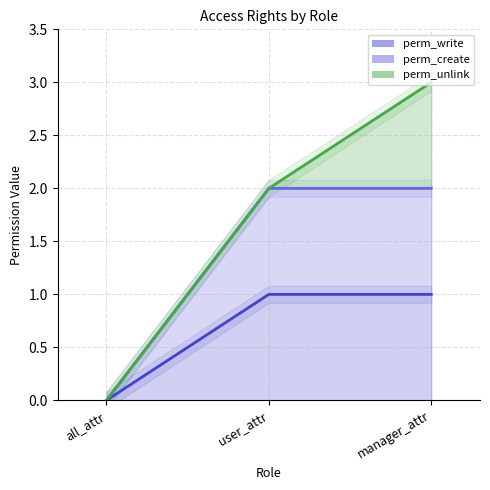

What is the label of the 1st point from the left?

all_attr